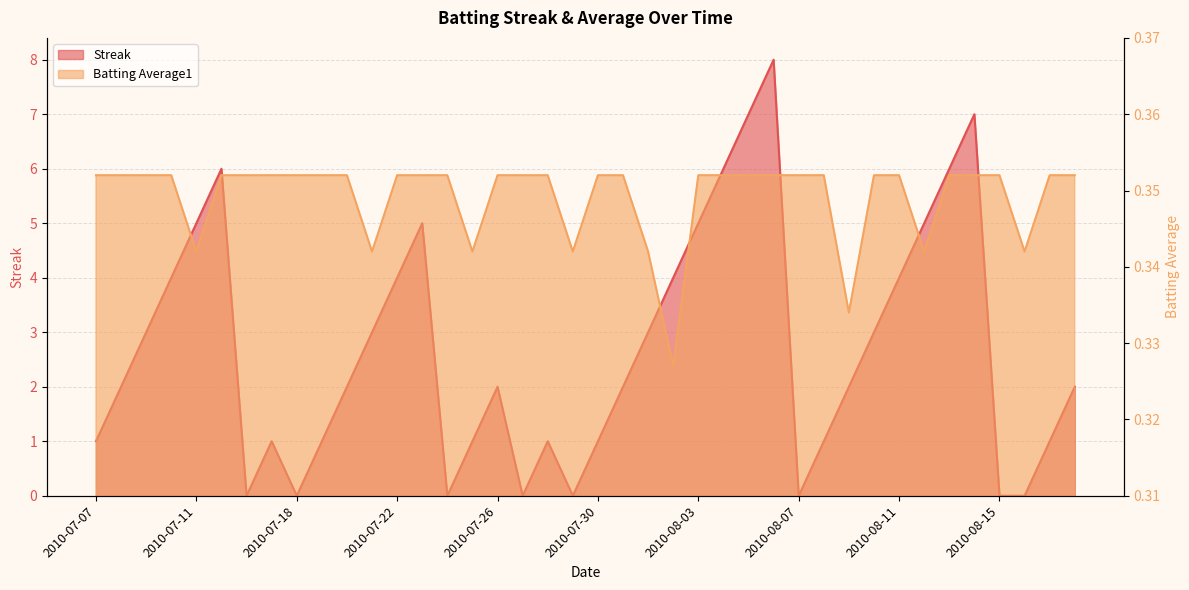

What is the sum of the Streak values at 2010-07-09 and 2010-08-01?

6.0